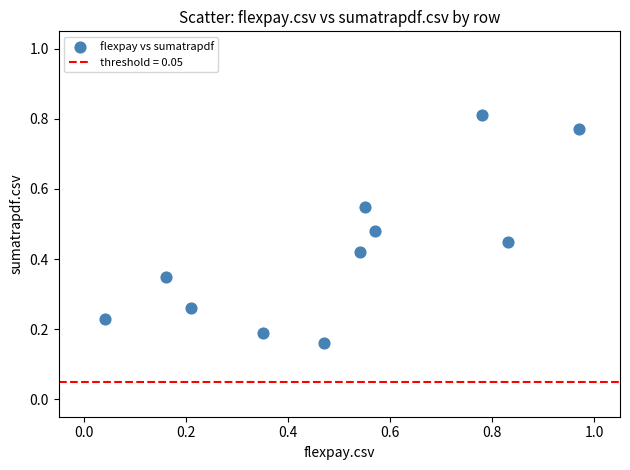

What is the range of X values (max minus min)?

0.9